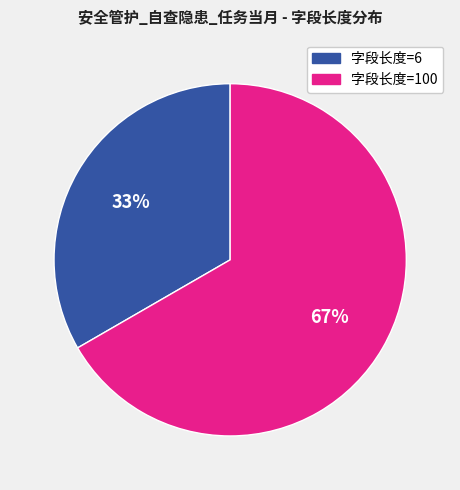

To the nearest percent, what is the average slice percentage?

50%